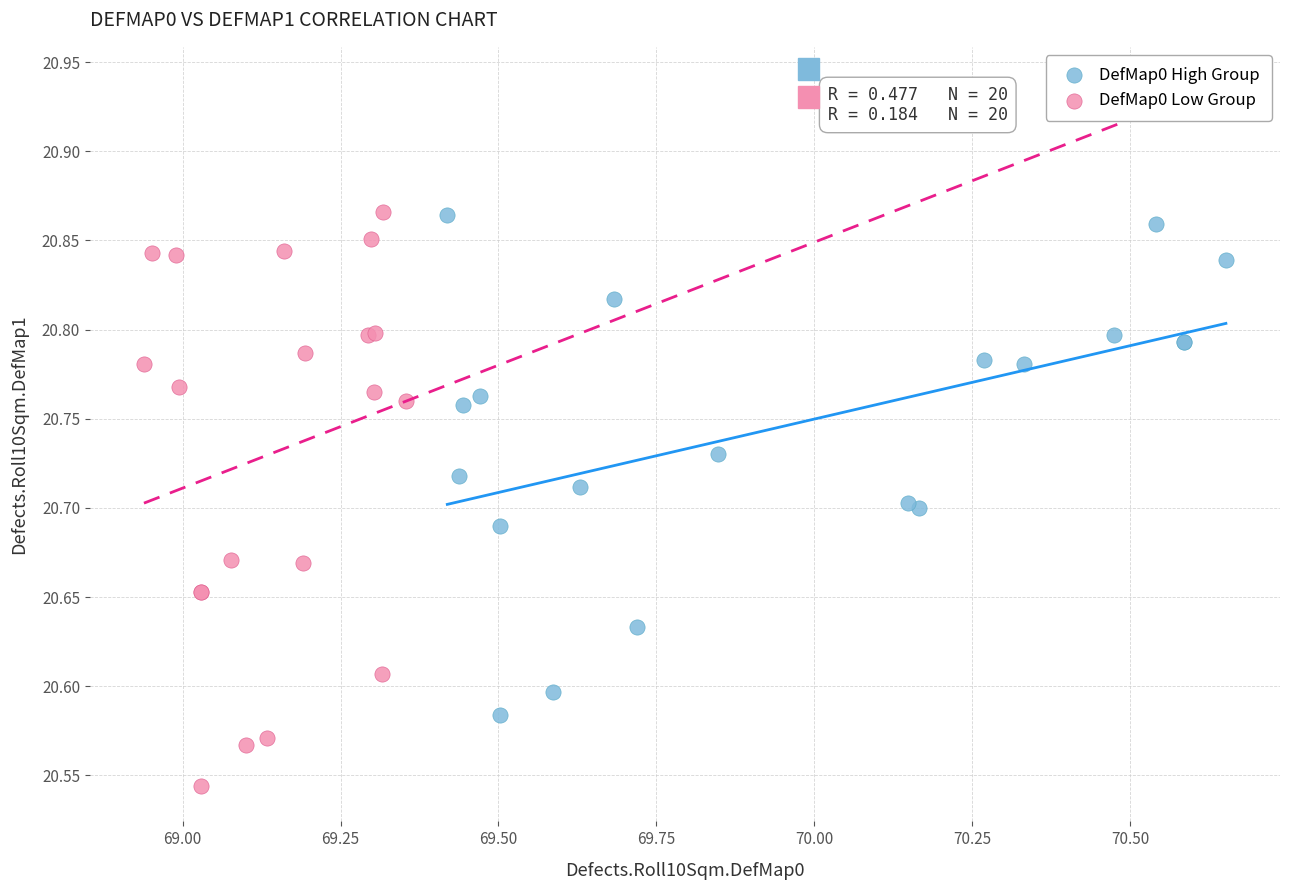

Which series contains the lowest Y value?

DefMap0 Low Group